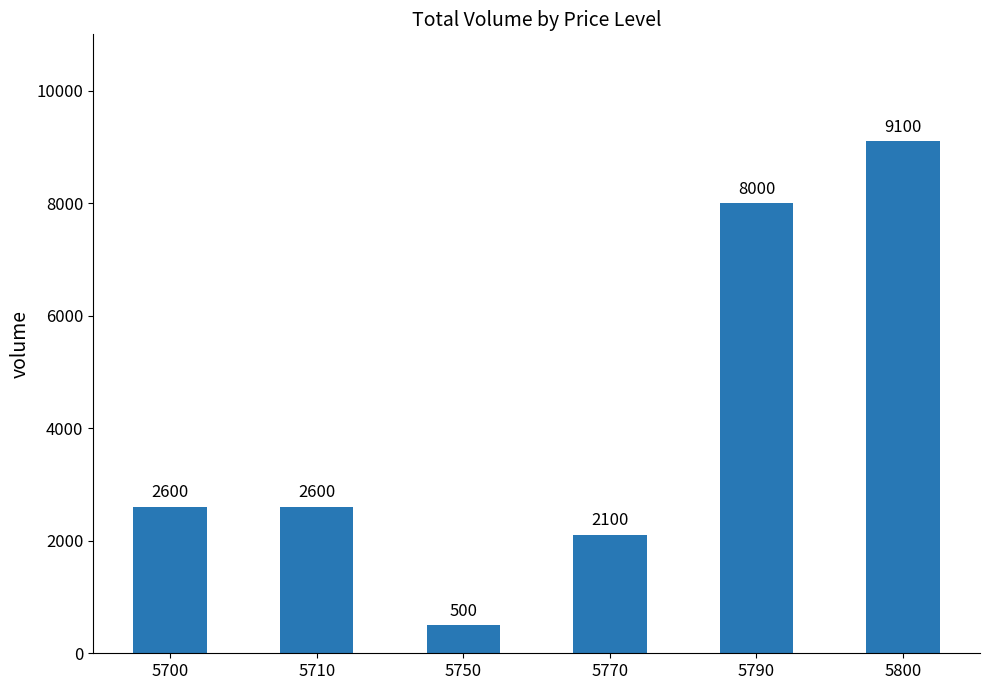

What is the sum of all values?

24900